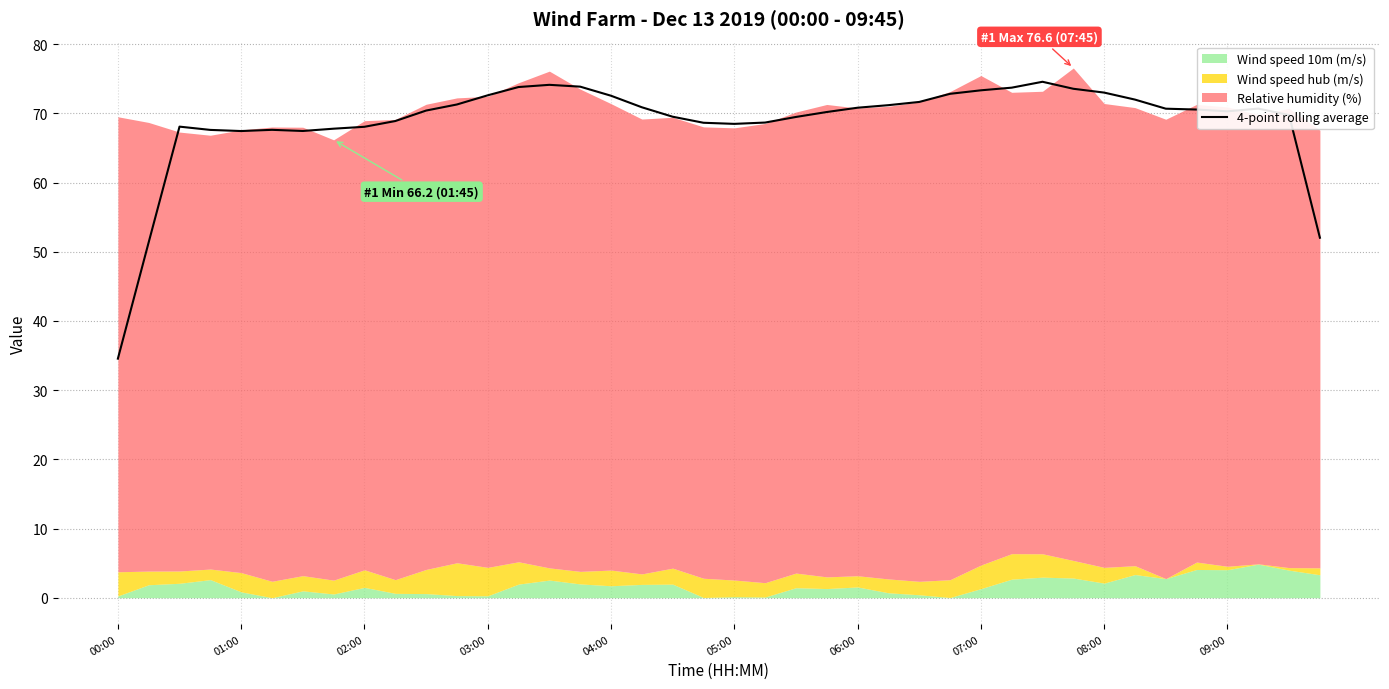

What is the difference between the second highest and second lowest values?

22.8